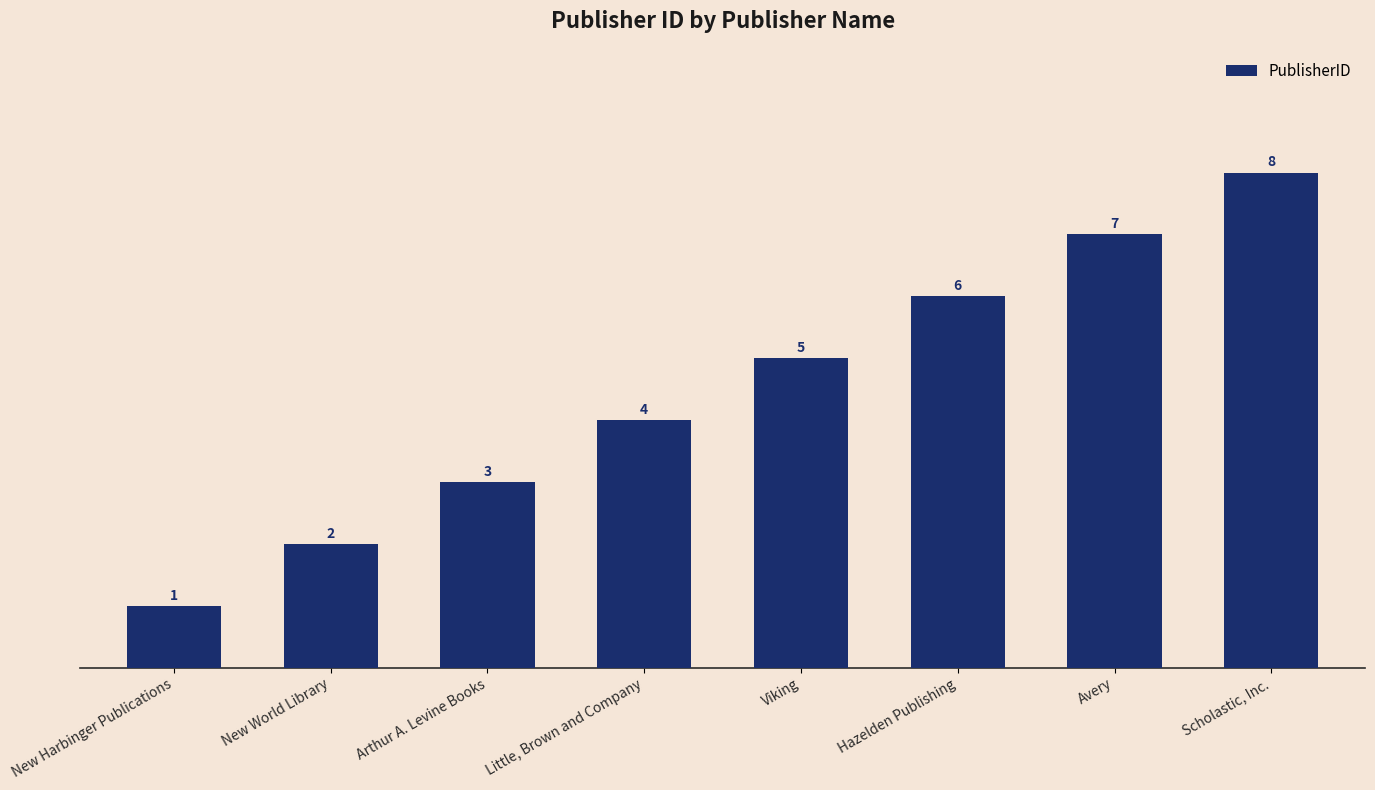

The chart shows a value of 3 at Arthur A. Levine Books. True or false?

True